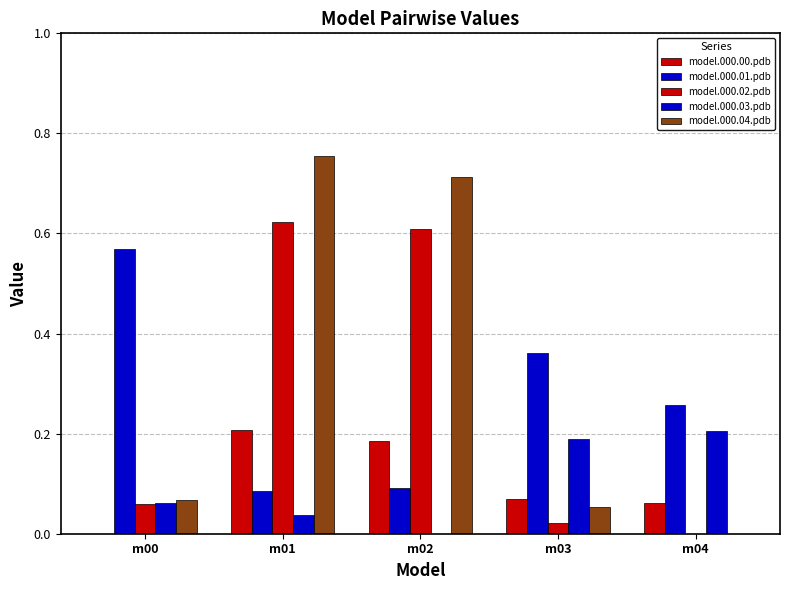

How many series are shown in this chart?

5